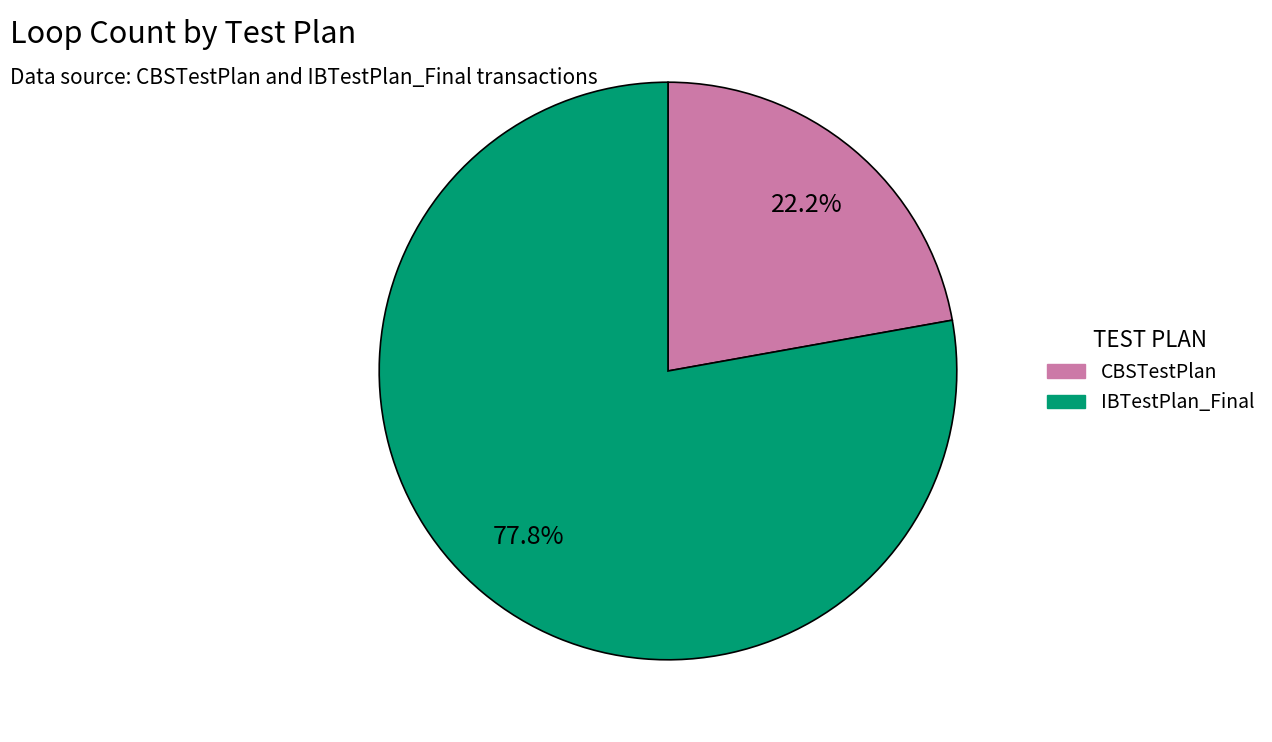

Which has a higher value, CBSTestPlan or IBTestPlan_Final?

IBTestPlan_Final